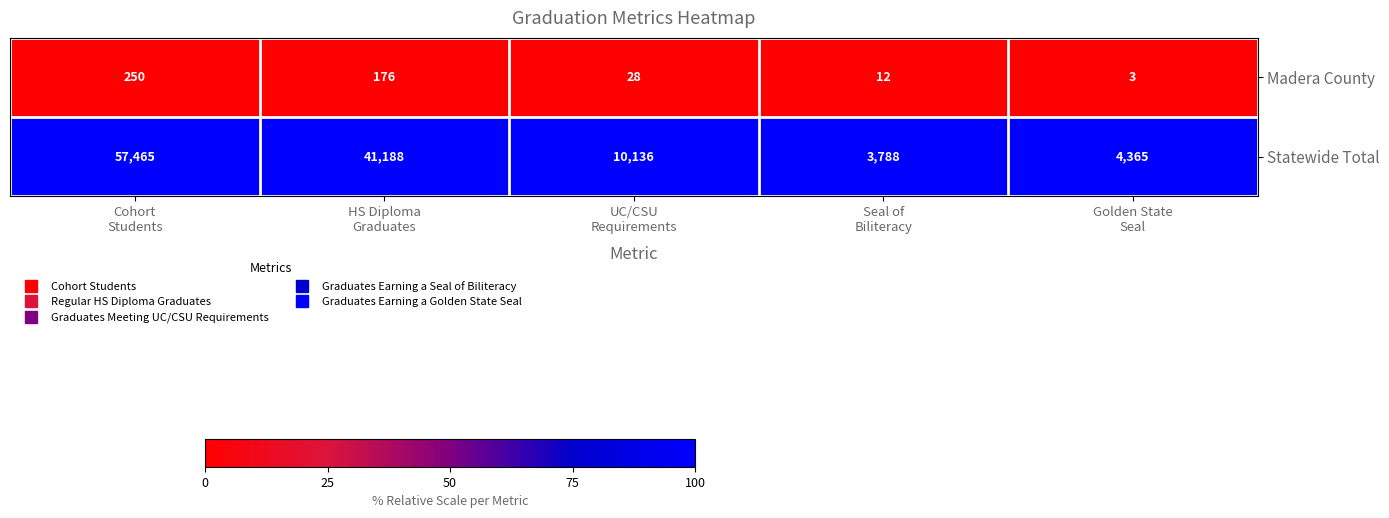

What is the lowest value of the Statewide Total series?

3788